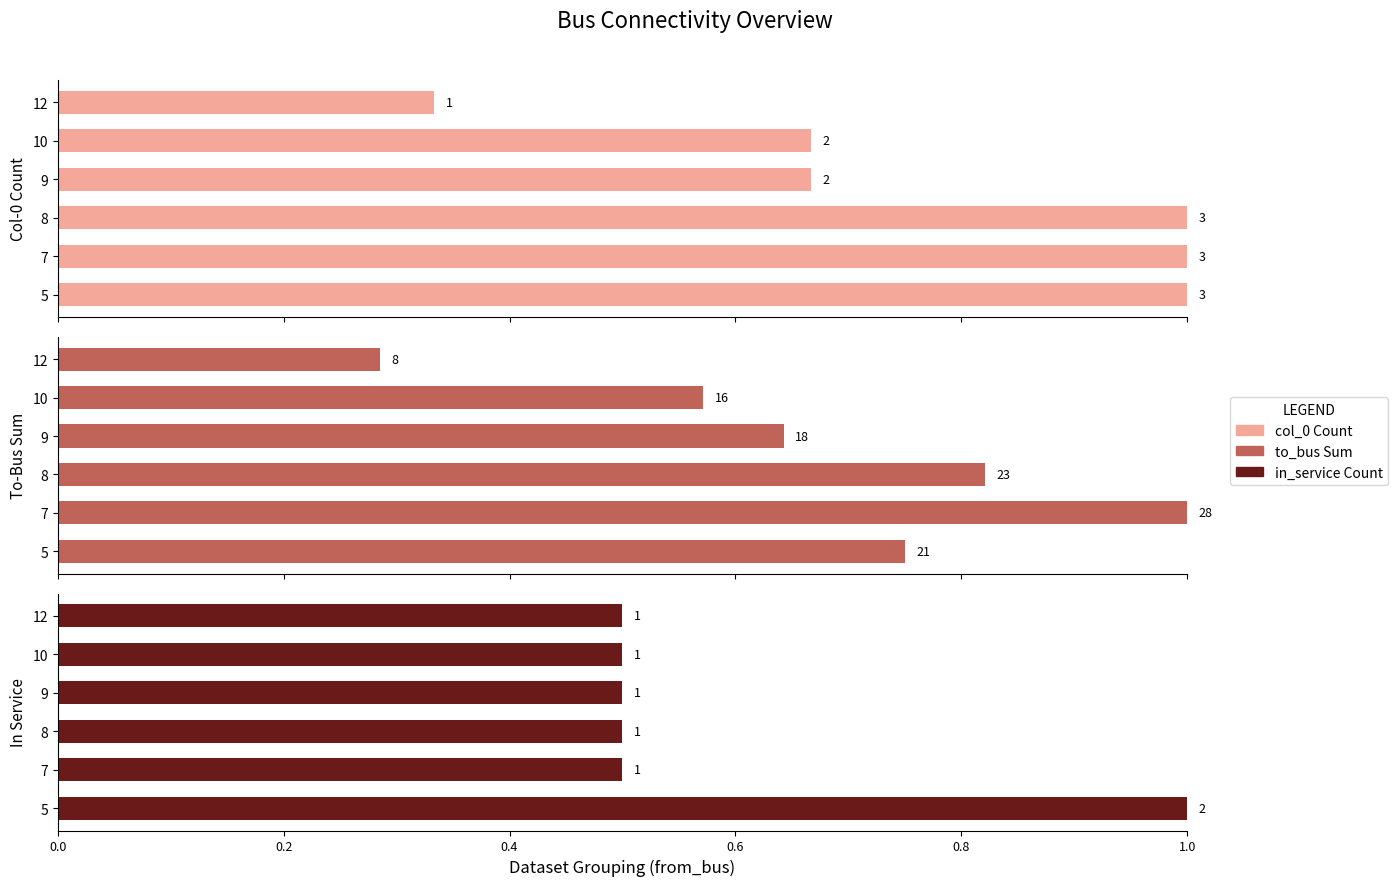

How many groups of bars are there?

6